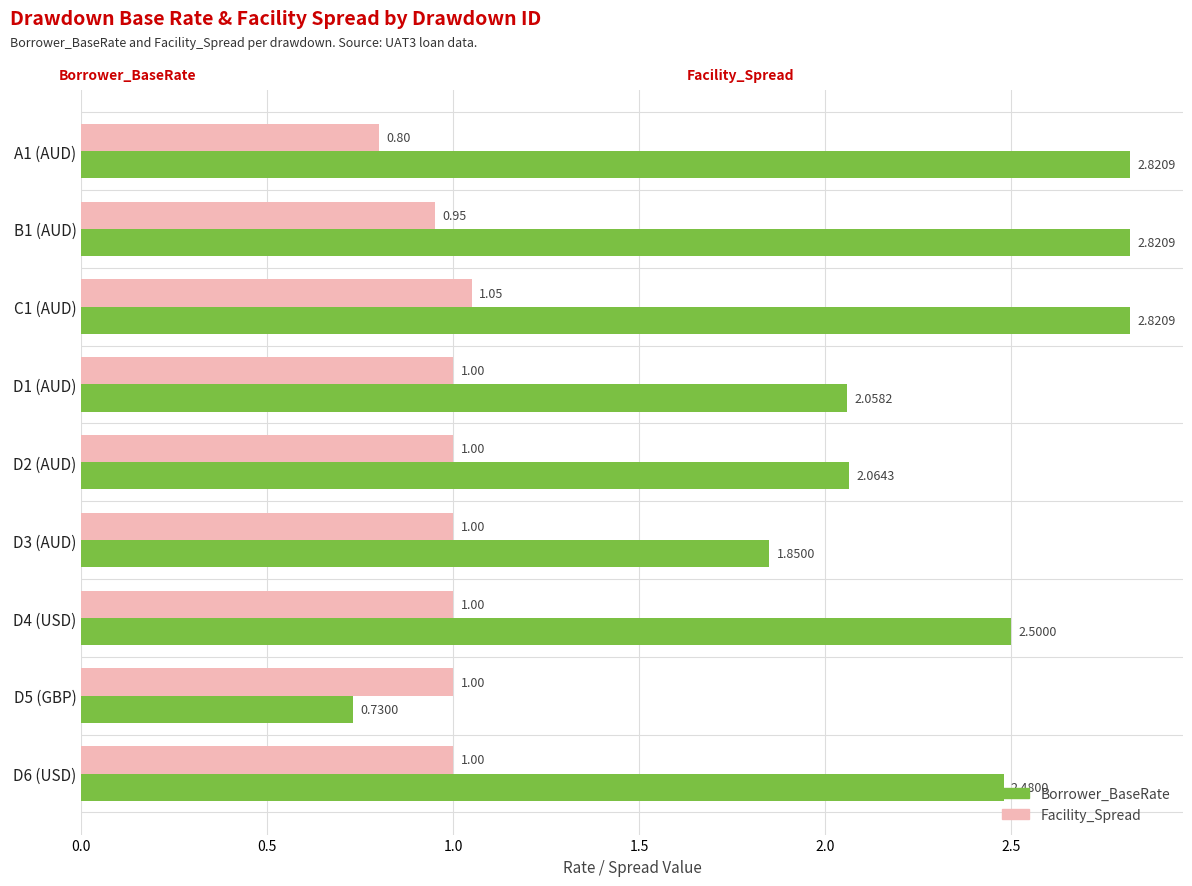

Rank the series by their maximum value, from highest to lowest.

Borrower_BaseRate, Facility_Spread